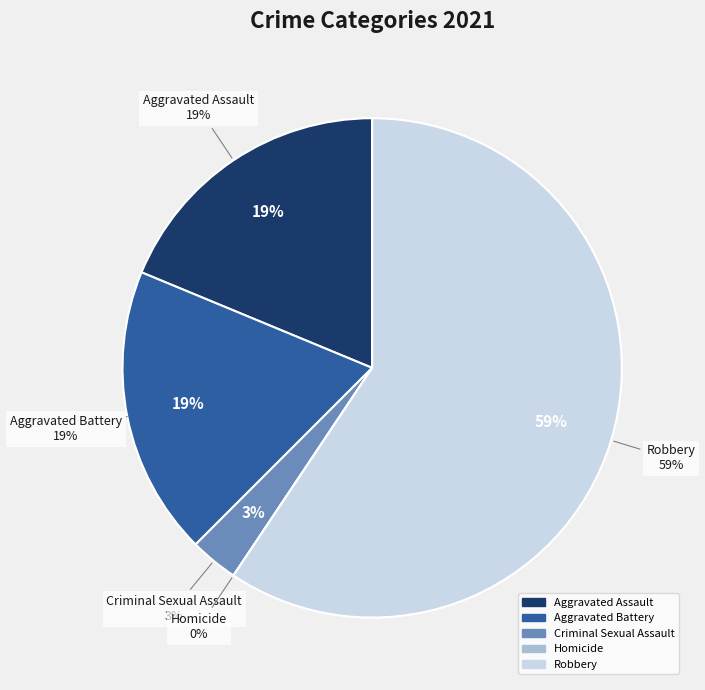

To the nearest percent, what is the difference between the largest and smallest slice percentages?

59%